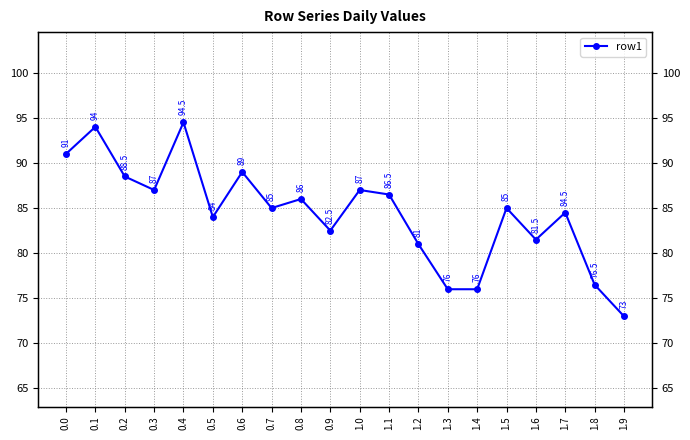

At which category does the data reach its first local peak?

0.1